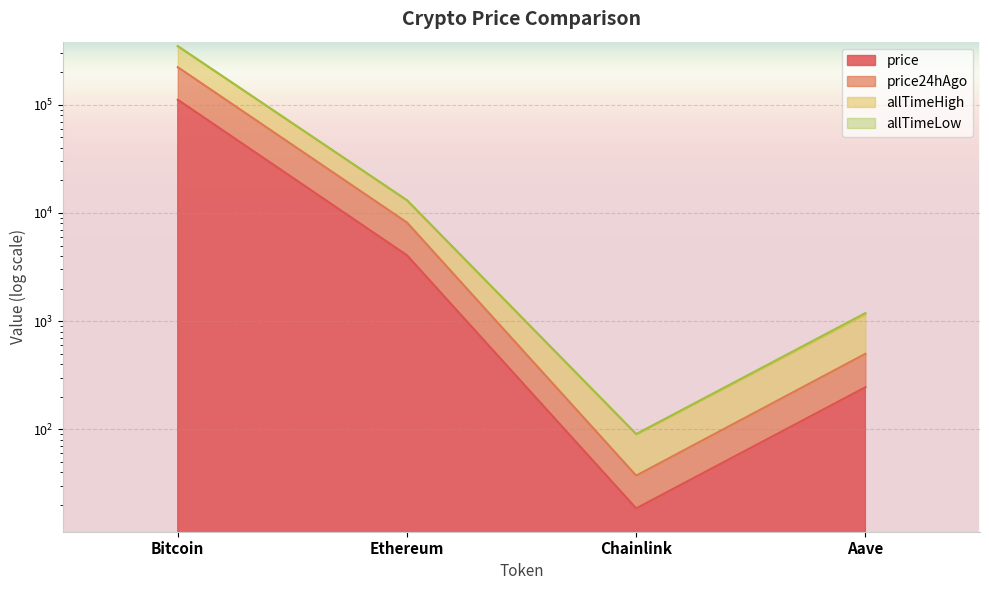

Is the value of price24hAgo at Aave greater than the value of price at Chainlink?

Yes